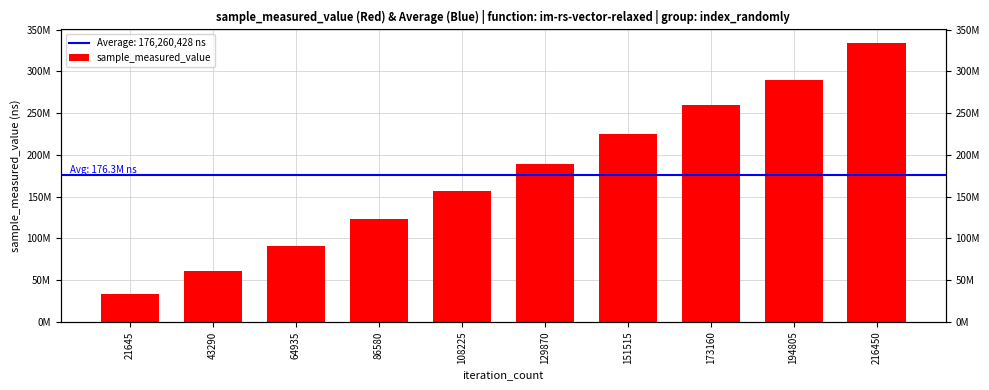

Reading left to right, transcribe all the data shown in this chart.

21645=33180831	43290=60363749	64935=91082716	86580=123154318	108225=156727185	129870=189527166	151515=225509340	173160=260054275	194805=289444795	216450=333559907